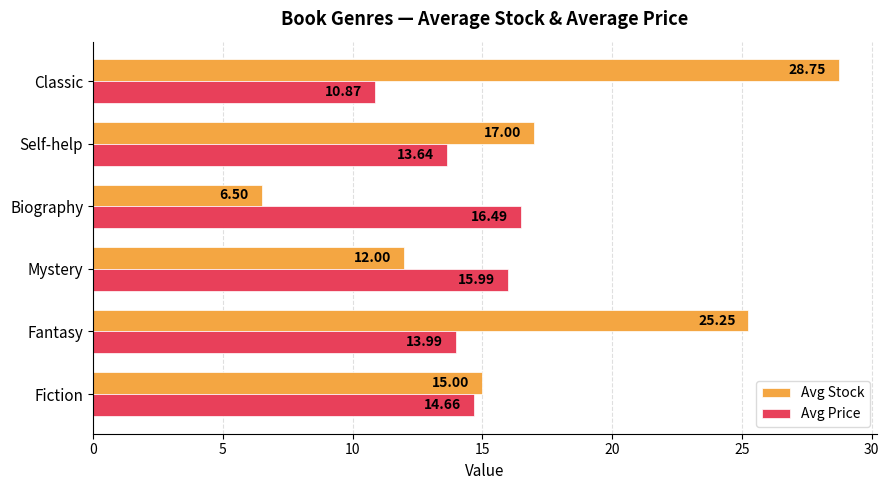

Between Self-help and Classic, which series saw the biggest shift?

Avg Stock